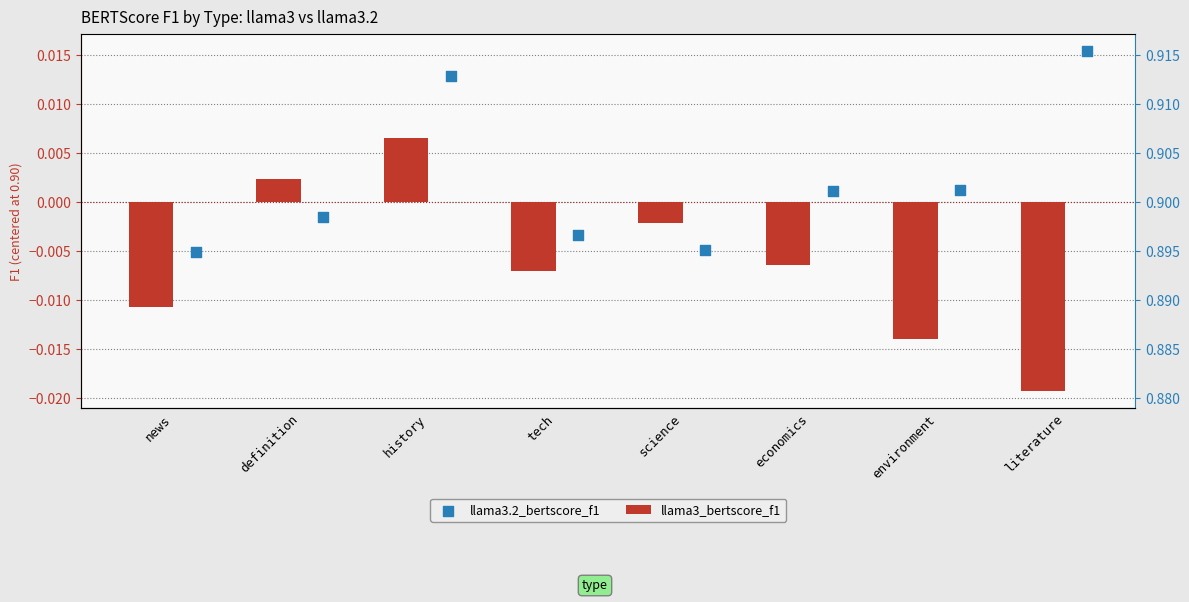

Which series contains the highest Y value?

llama3.2_bertscore_f1